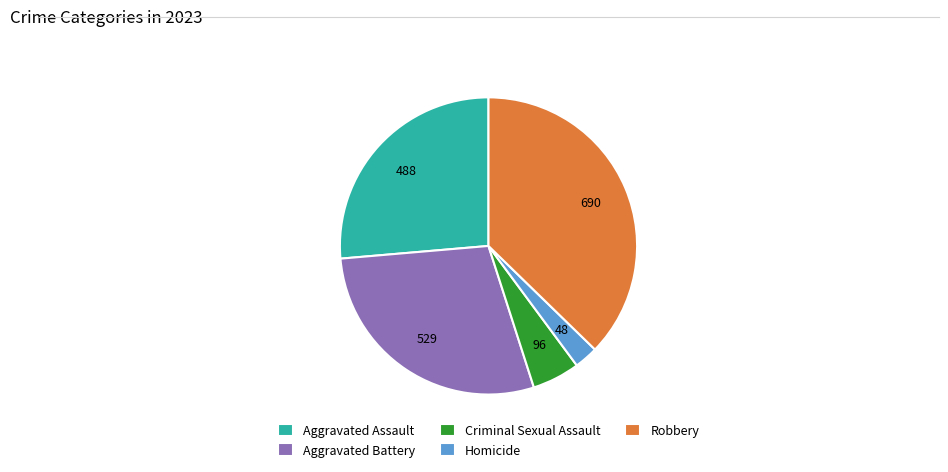

Between Aggravated Battery and Criminal Sexual Assault, which is larger?

Aggravated Battery